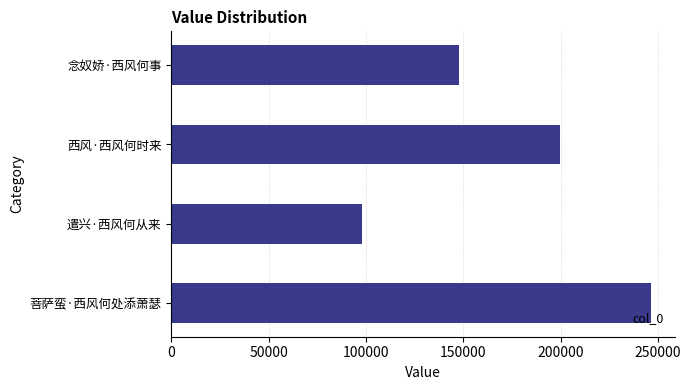

Rank the categories by value from lowest to highest.

遣兴·西风何从来, 念奴娇·西风何事, 西风·西风何时来, 菩萨蛮·西风何处添萧瑟